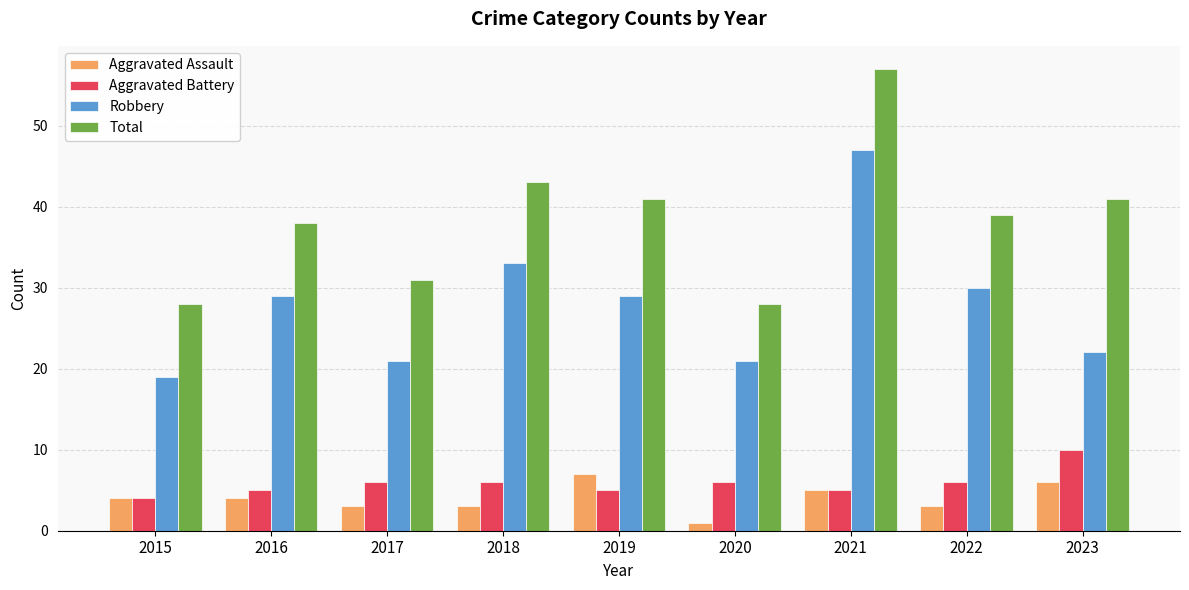

What value does the Aggravated Assault series have at 2015?

4